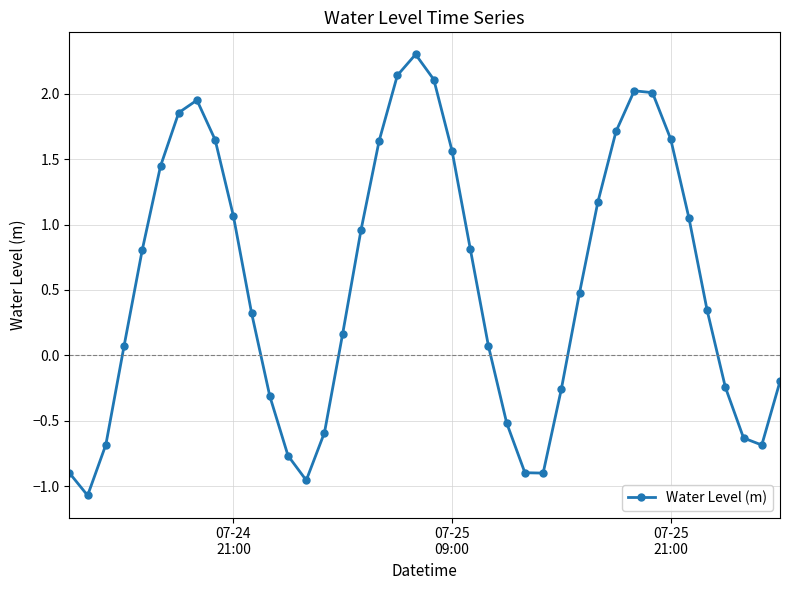

What is the sum of all values?

21.8